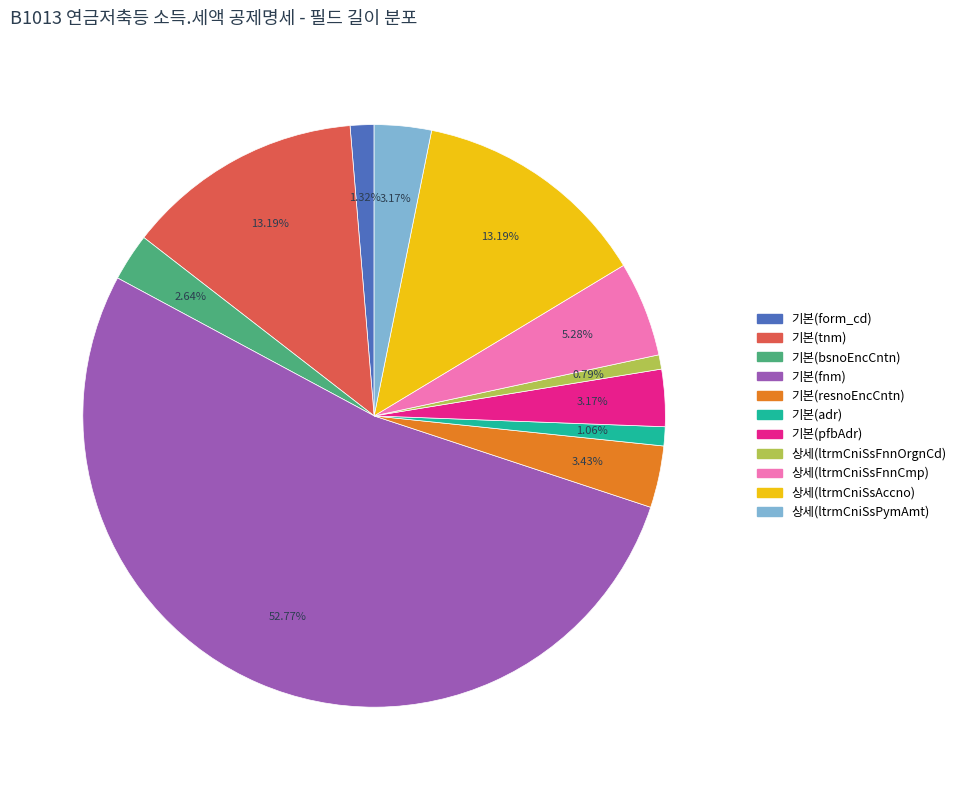

Which slice is the largest?

기본(fnm)